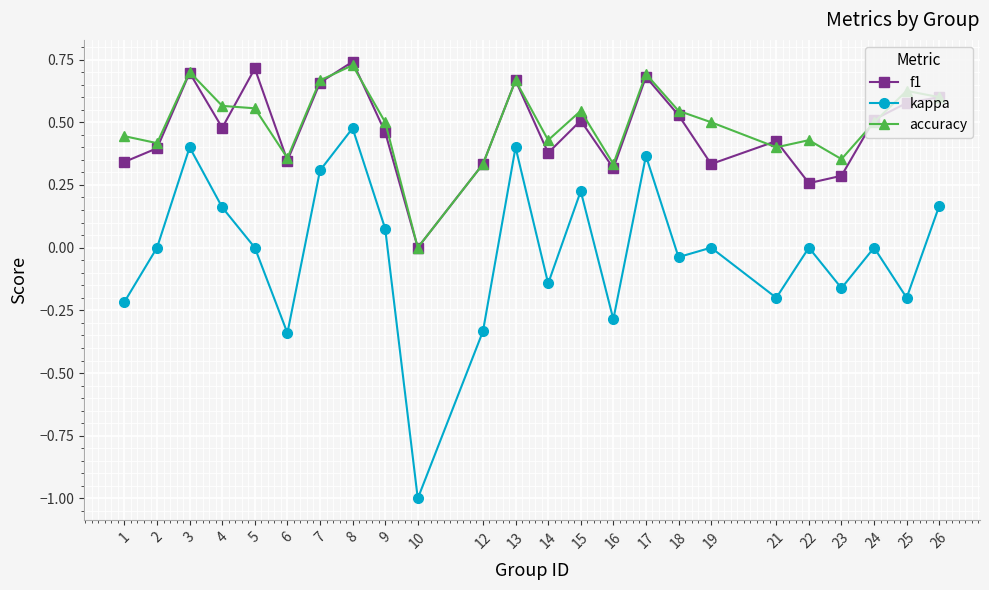

Does the chart have visible grid lines?

Yes